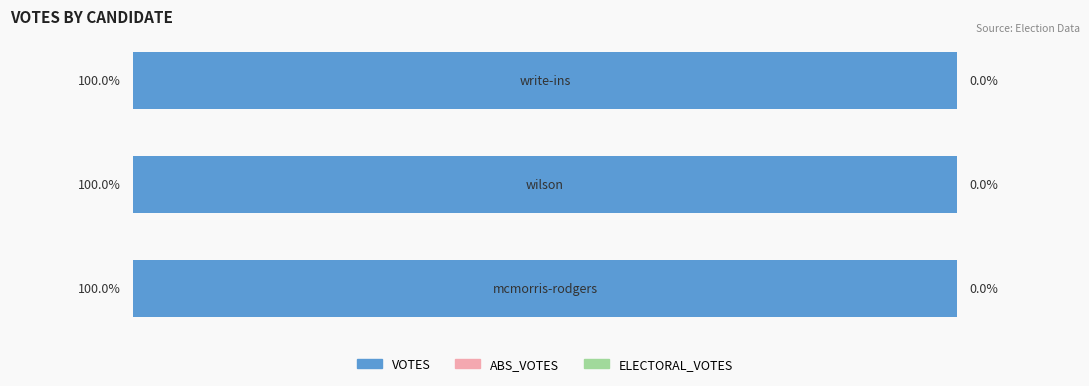

Rank the series at mcmorris-rodgers from lowest to highest value.

ABS_VOTES, ELECTORAL_VOTES, VOTES